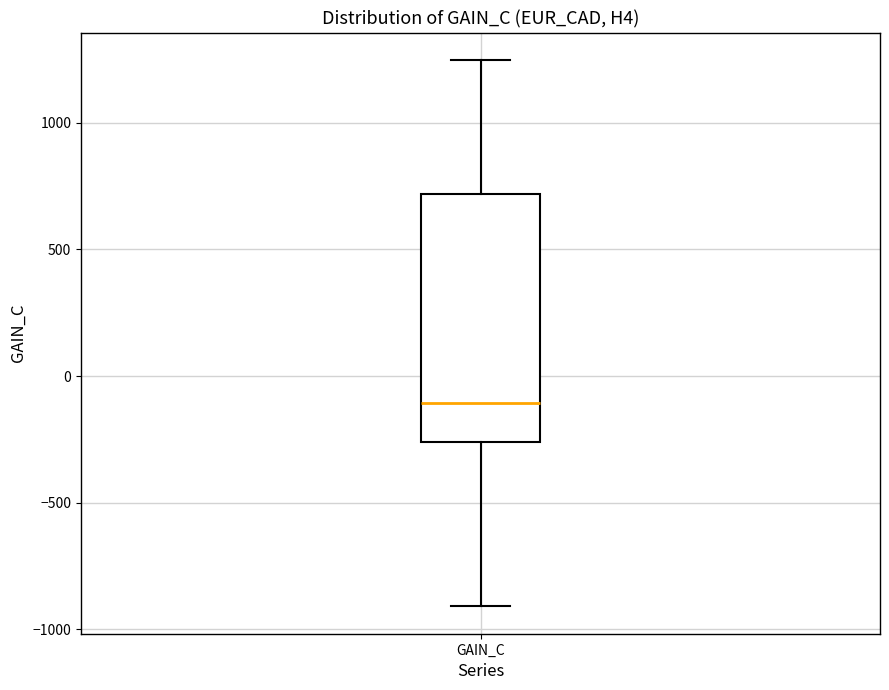

Transcribe this box plot: give where the median line is, the range the box spans, and where the two whiskers end, as read against the y-axis. The values are not printed on the chart, so give them approximately, as read against the axis.

median -100, box -250 to 700, whiskers -900 to 1250